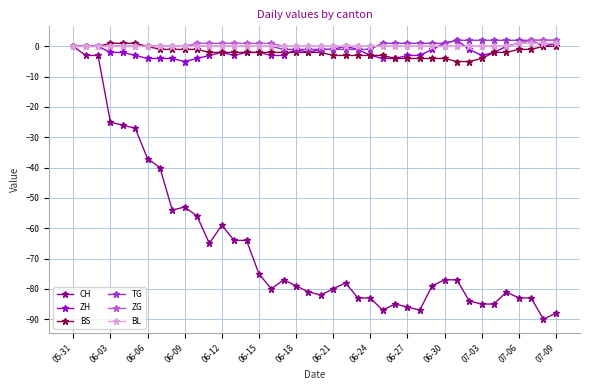

What is the minimum value shown in the chart?

-90